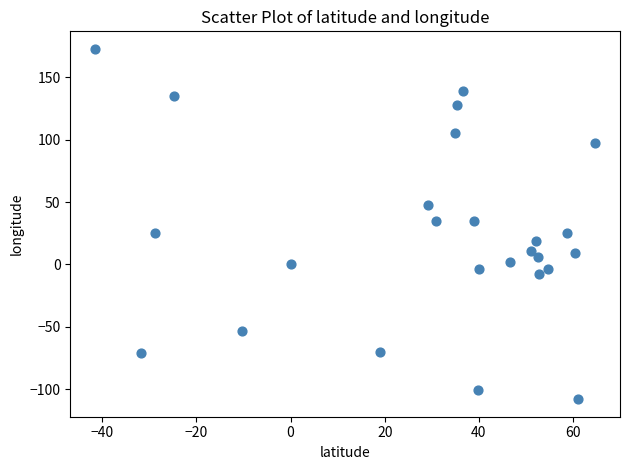

What is the range of X values (max minus min)?

106.2